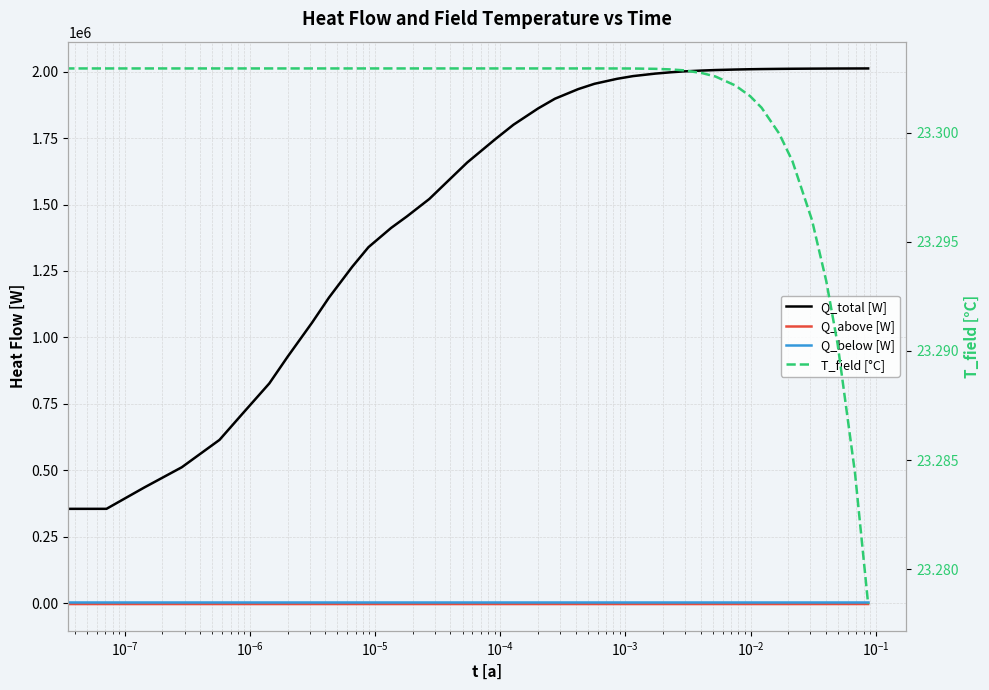

How many series are shown in this chart?

4